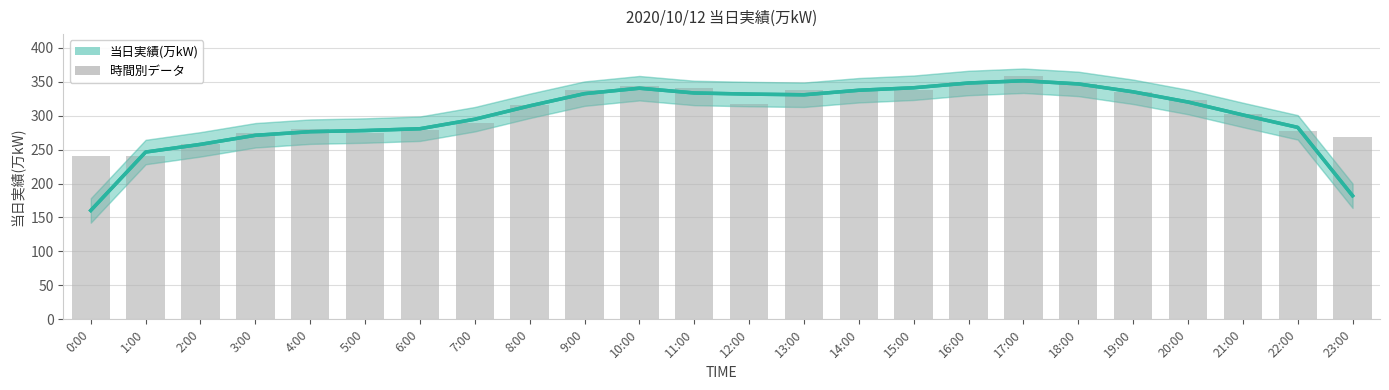

What is the difference between the second highest and minimum values?

109